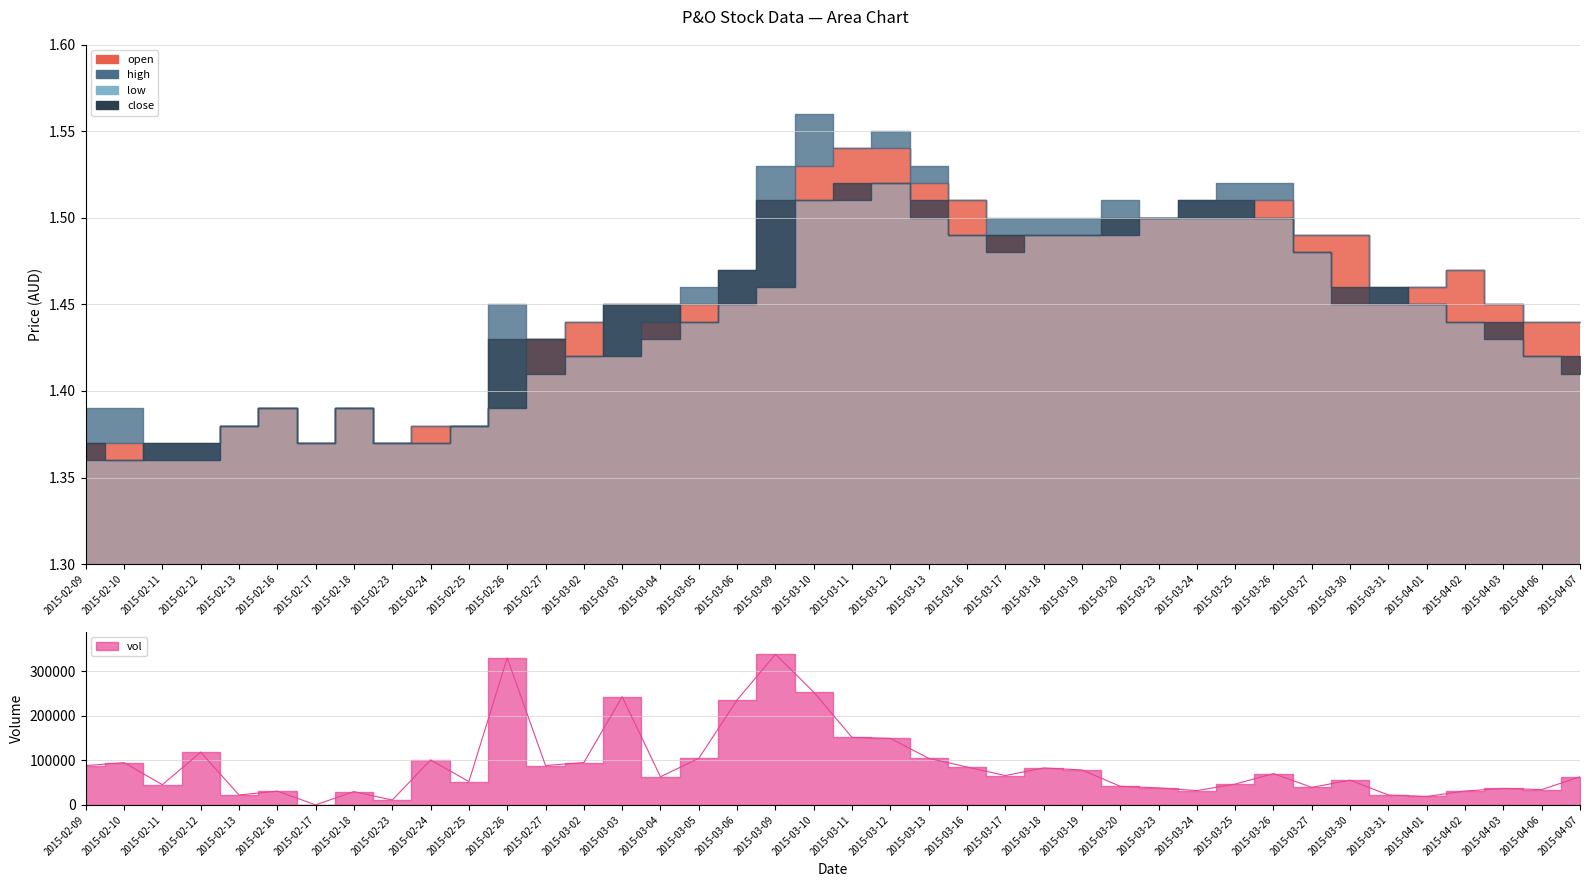

Rank the series by their maximum value, from highest to lowest.

vol, high, open, low, close